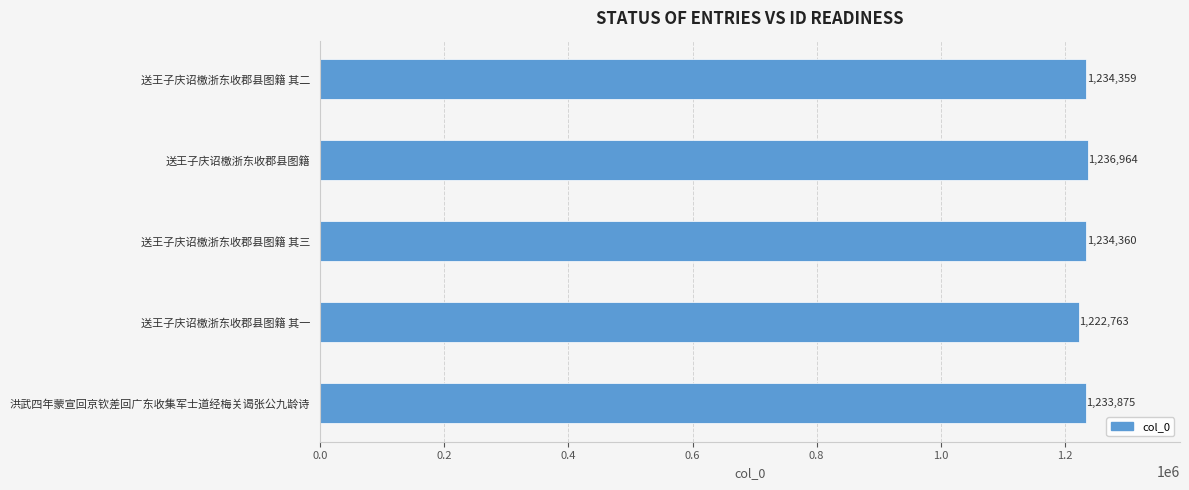

What is the change in value from 送王子庆诏檄浙东收郡县图籍 其二 to 送王子庆诏檄浙东收郡县图籍 其一?

-11596